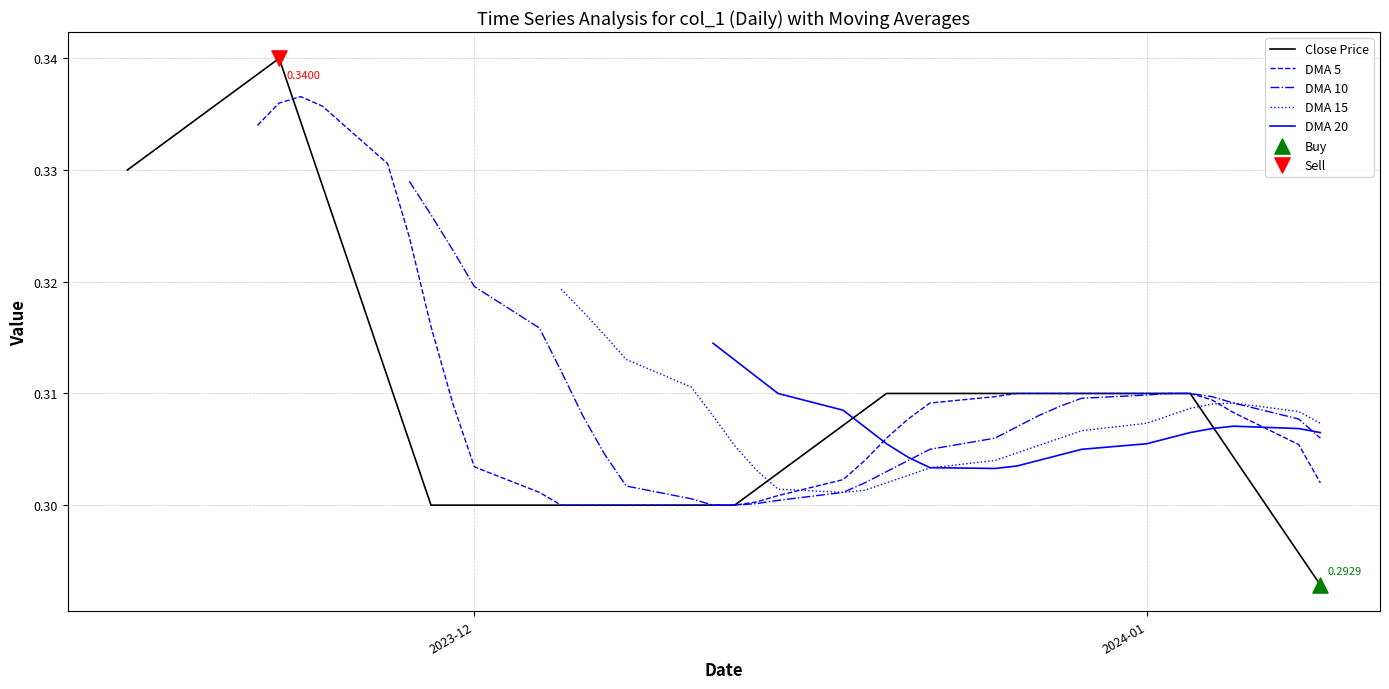

Is the value of DMA 5 at 26 greater than the value of DMA 20 at 25?

Yes